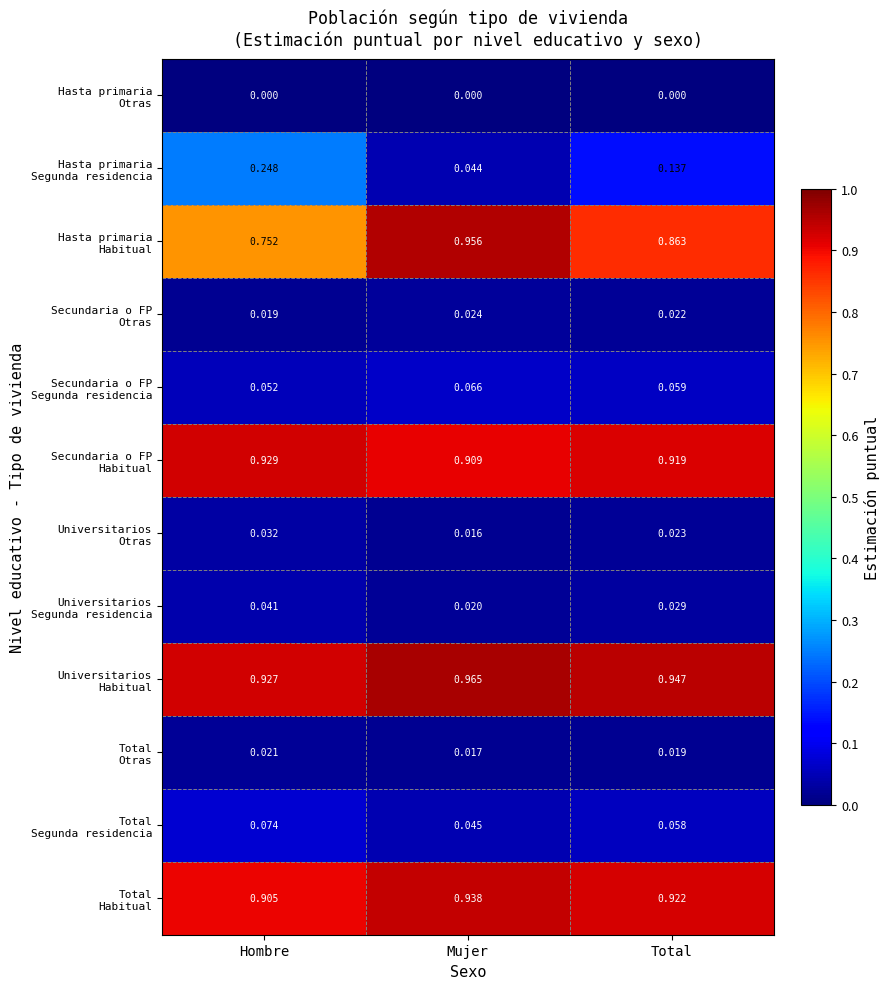

Which category has the highest value across all series?

Mujer